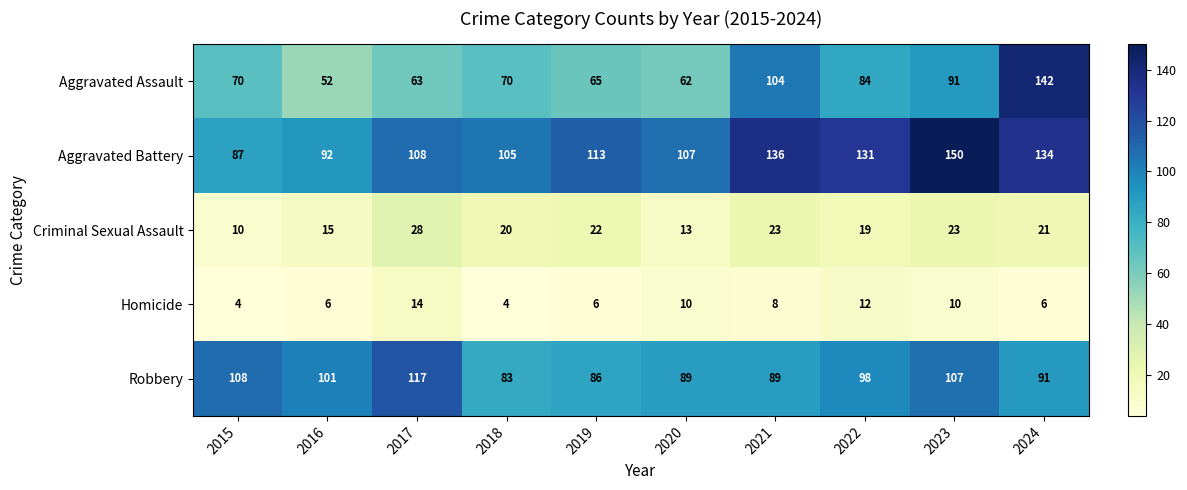

What is the minimum value shown in the chart?

4